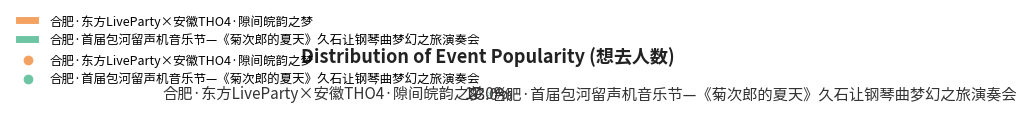

Count the number of slices in the pie.

2